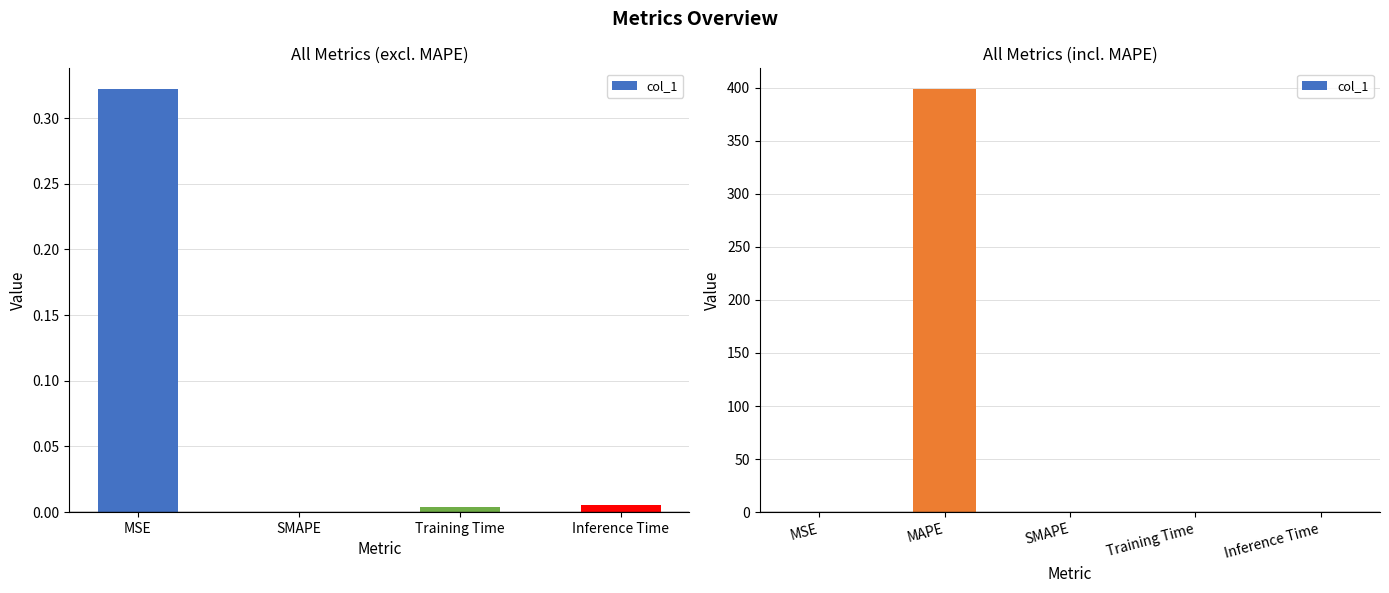

Reading left to right, transcribe all the data shown in this chart.

0.3	398.5	0.0	0.0	0.0